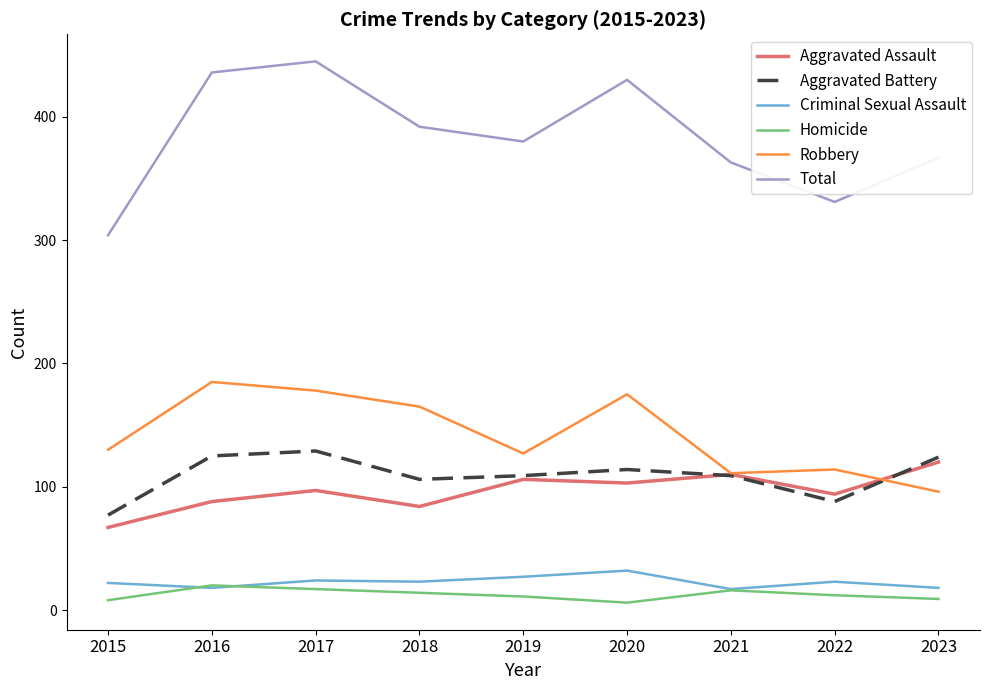

What is the total value across all series at 2015?

608